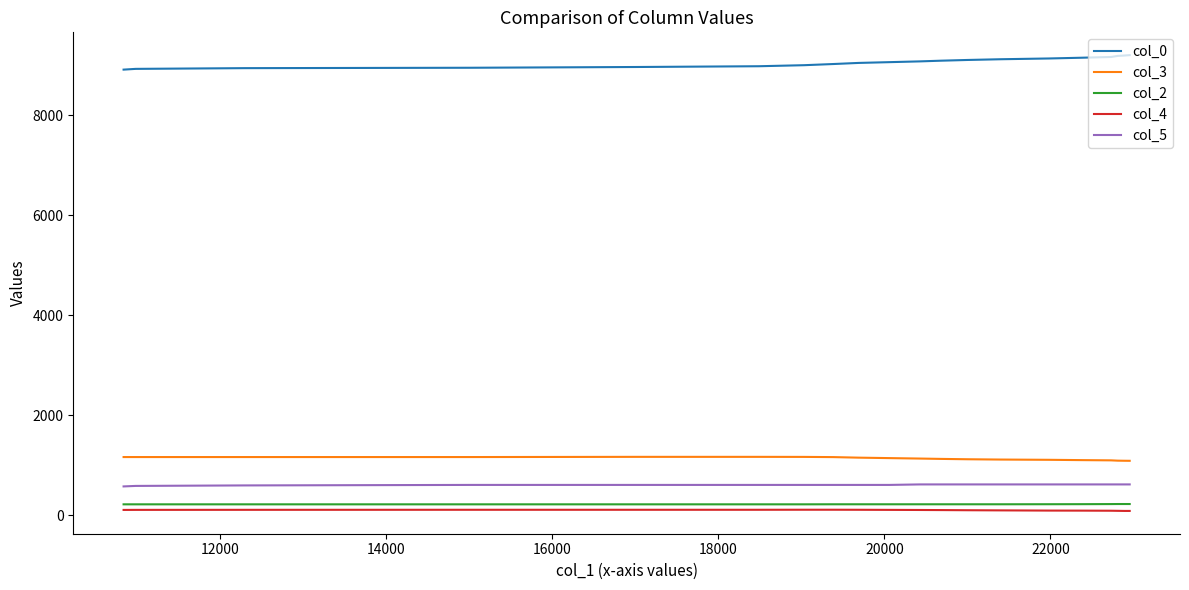

What is the difference between the maximum and minimum values in the col_5 series?

40.0